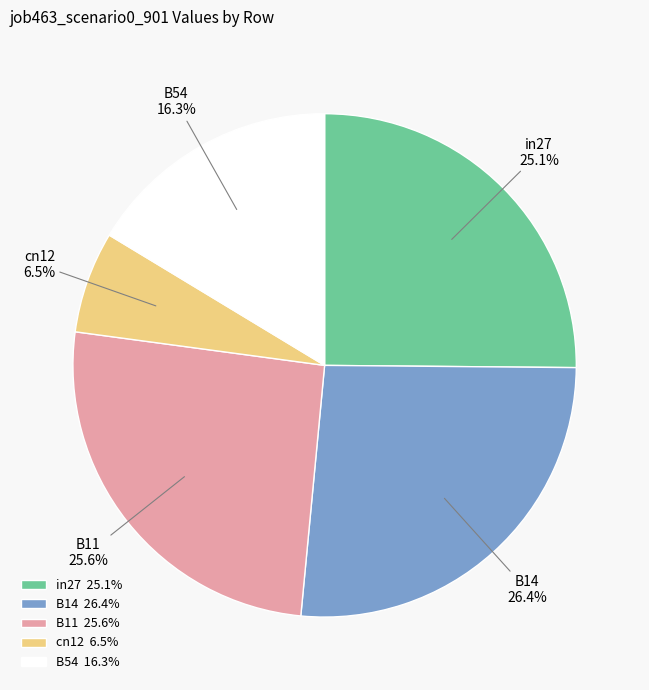

To the nearest percent, what portion does in27 represent?

25%